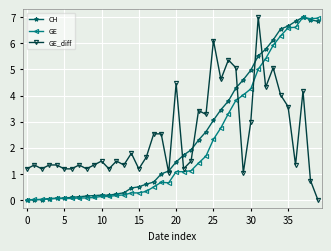

What is the maximum value shown in the chart?

7.0